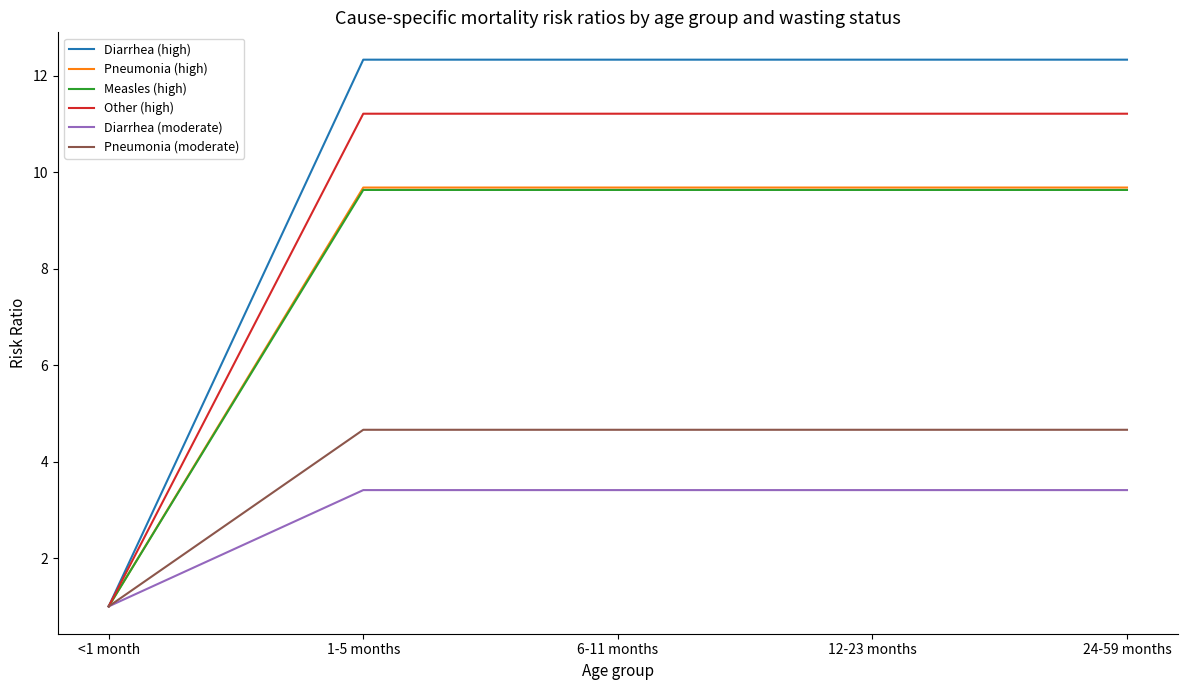

What is the difference between the highest and lowest values at 24-59 months?

8.9